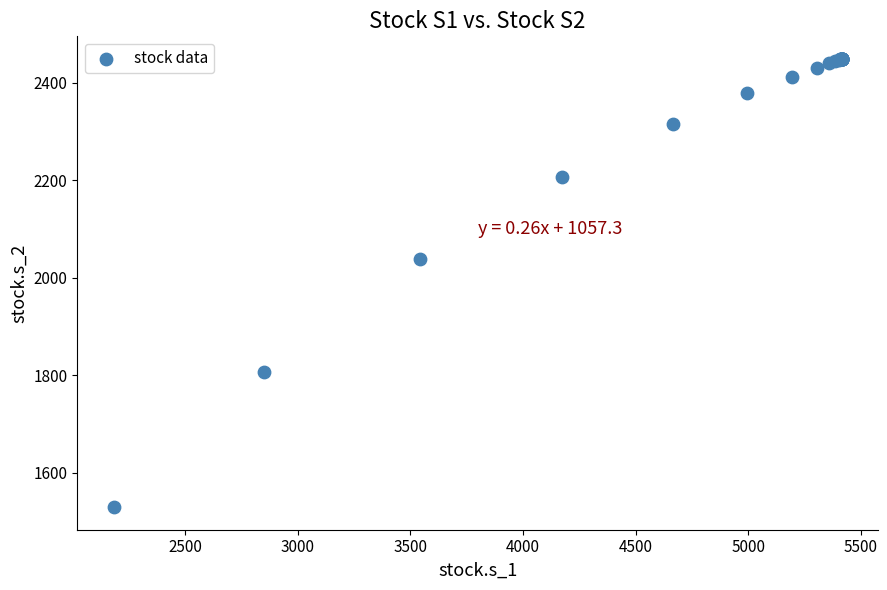

What Y value in the scatter plot is closest to 1989?

2039.4